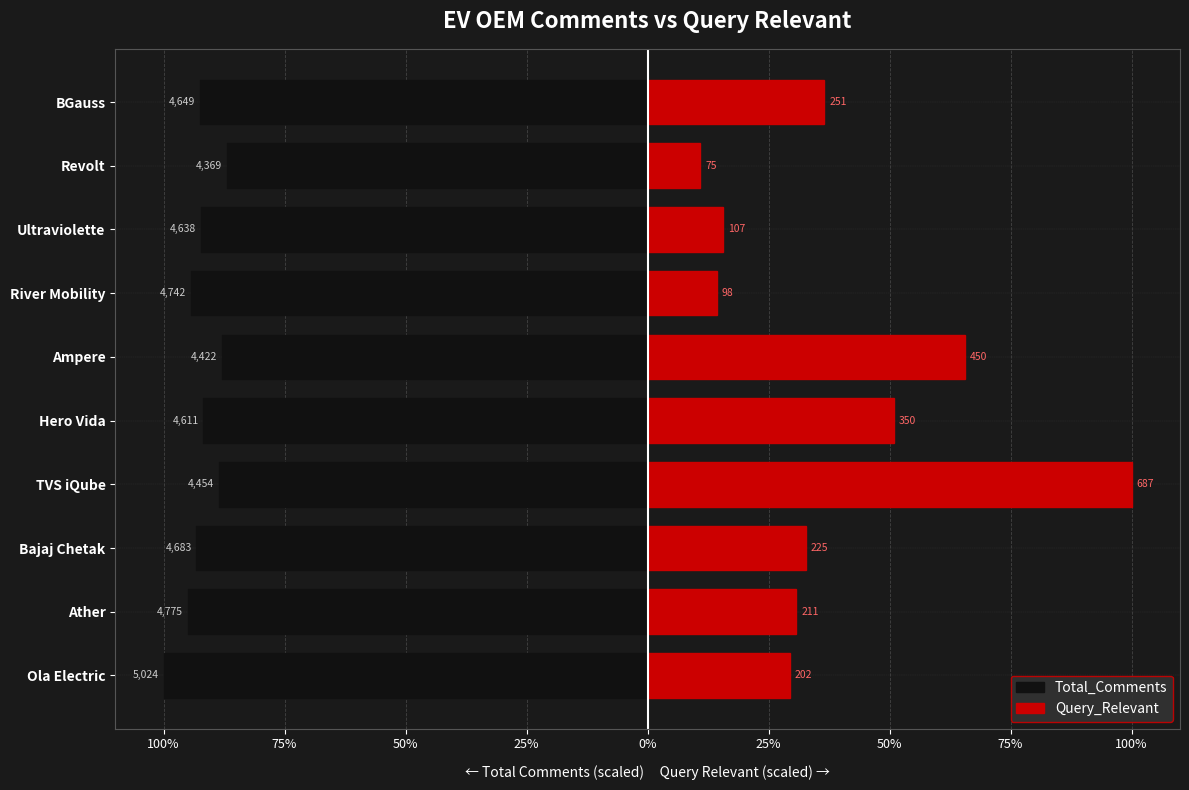

Between Bajaj Chetak and Ultraviolette, which series saw the biggest shift?

Query_Relevant